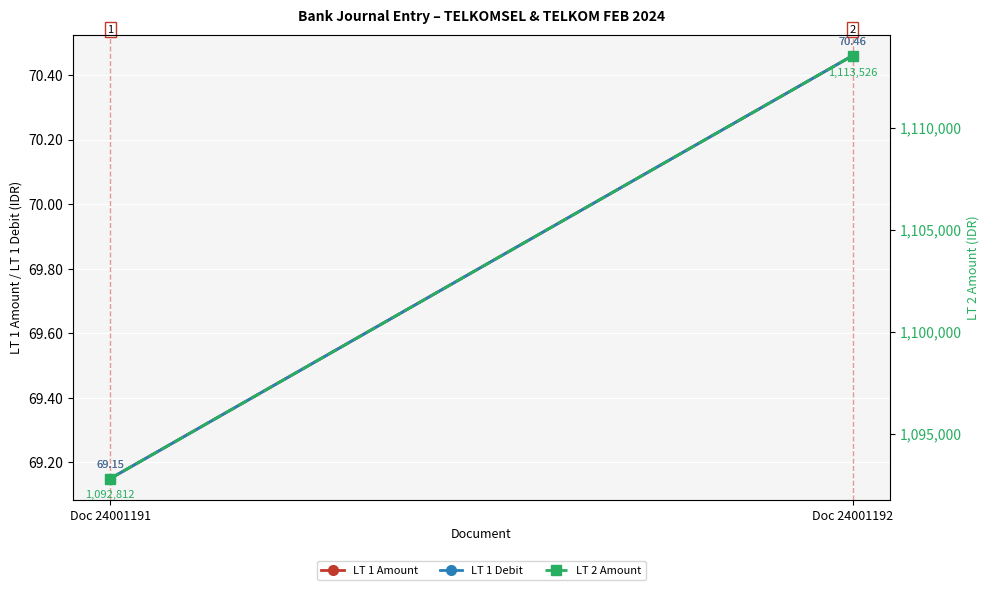

The LT 1 Amount series shows 69.2 at Doc 24001191. True or false?

True